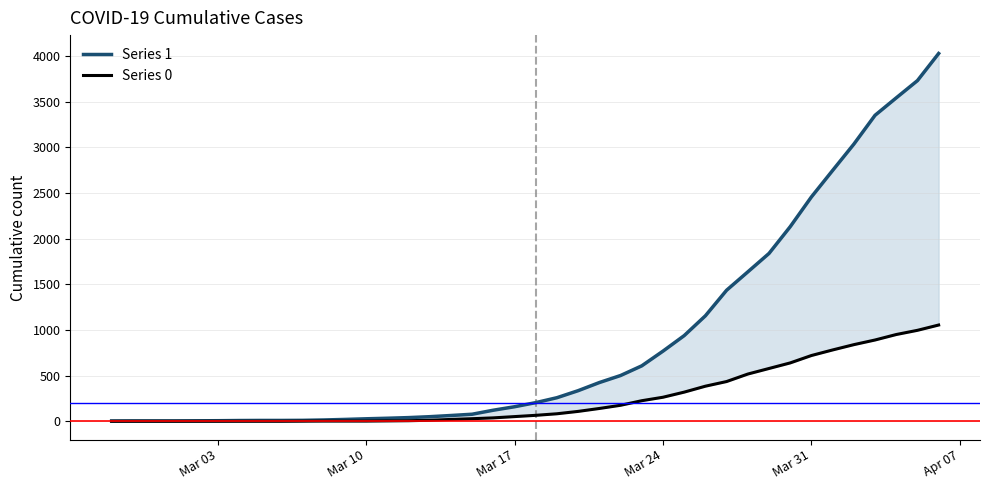

How many data points in Series 0 are above 65?

19